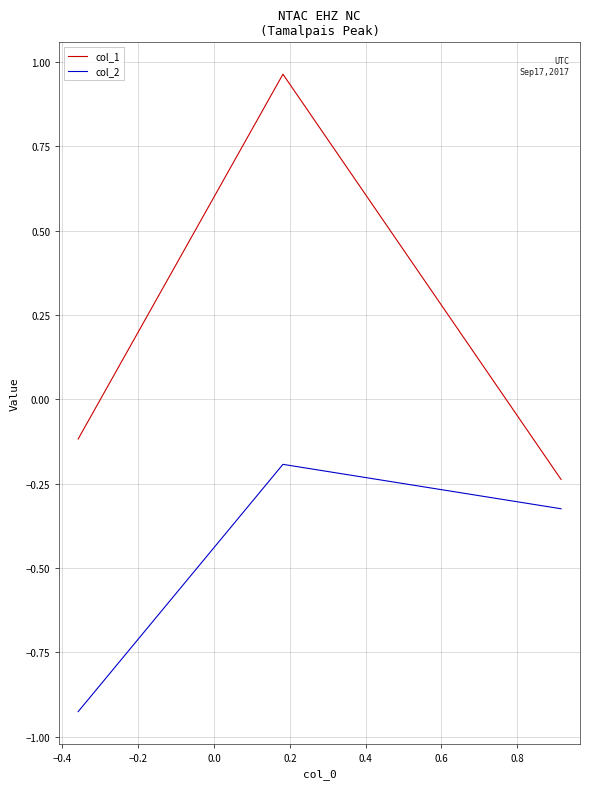

Which series has the largest total across all categories?

col_1